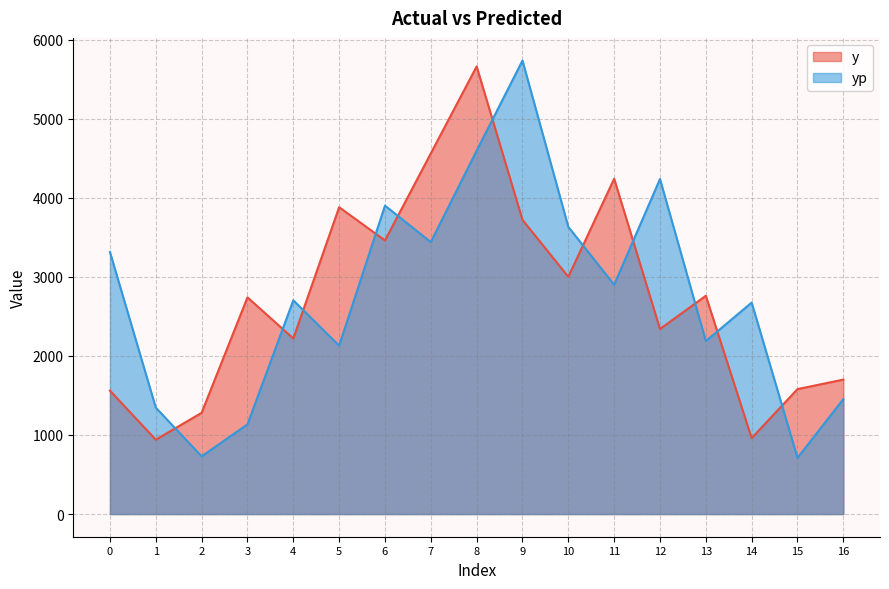

Which series has the widest spread of values?

yp